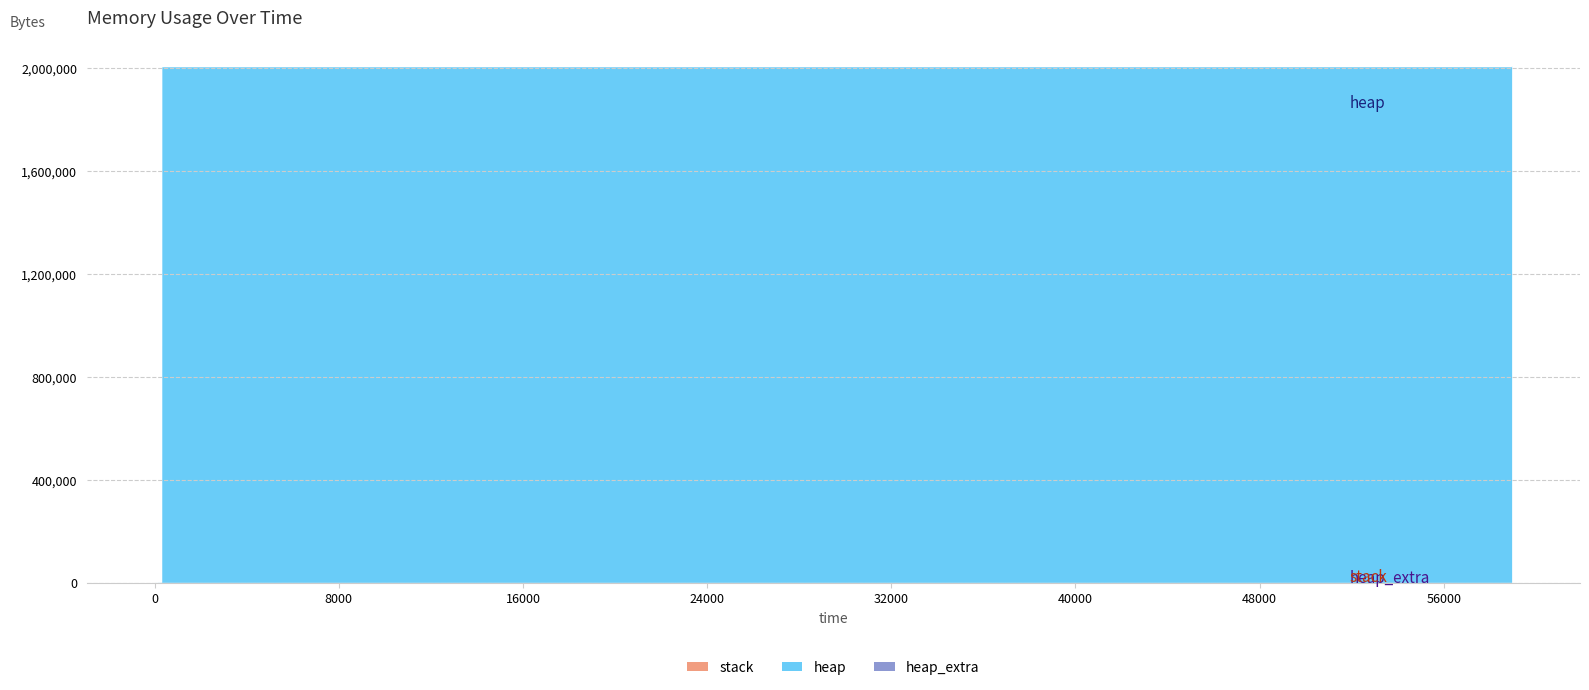

Reading left to right, list all the values displayed in this chart.

stack: 0	0	0	0	0	0	0	0	0	0	0	0	0	0
heap_extra: 0	16	24	32	44	60	68	68	60	44	36	20	8	0
heap: 0	472	4568	2004568	2004628	2005100	2009196	2009196	2005100	2004628	2000532	2000060	2000000	0